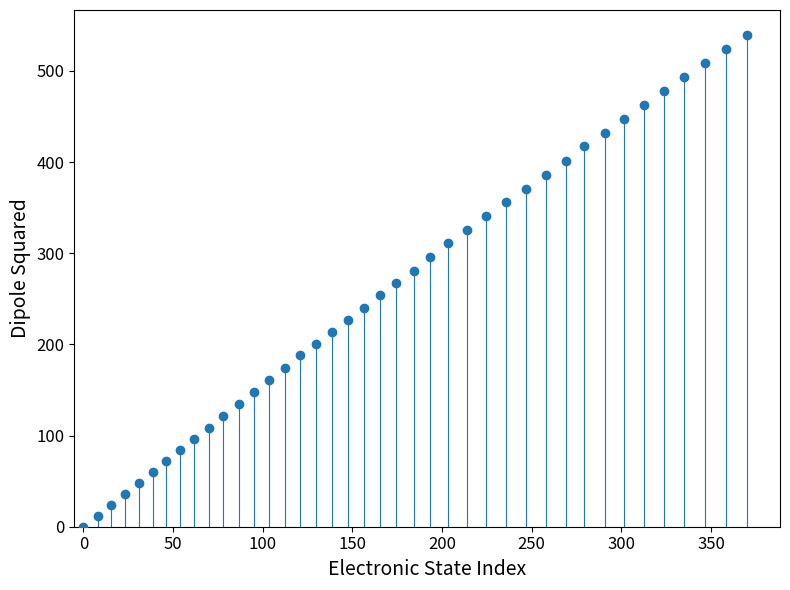

What is the range of X values (max minus min)?

370.0